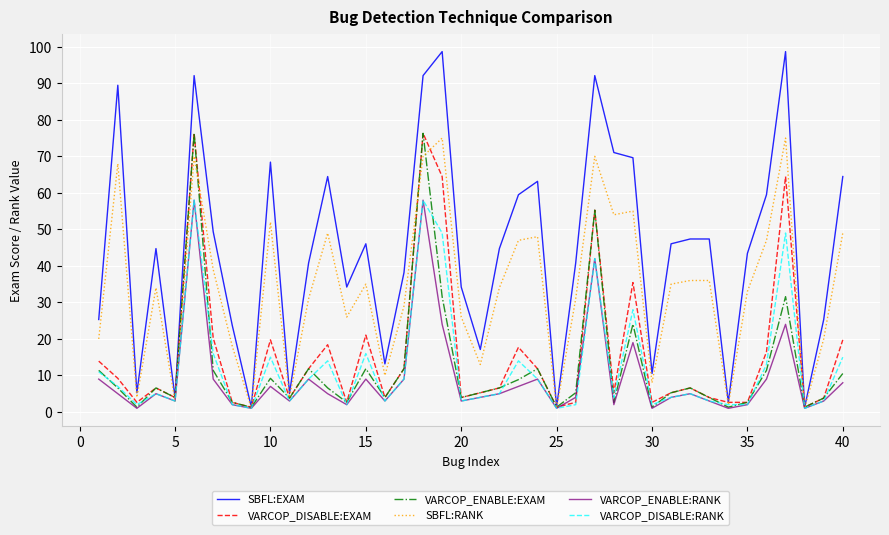

Which series has the largest range (max minus min)?

SBFL:EXAM